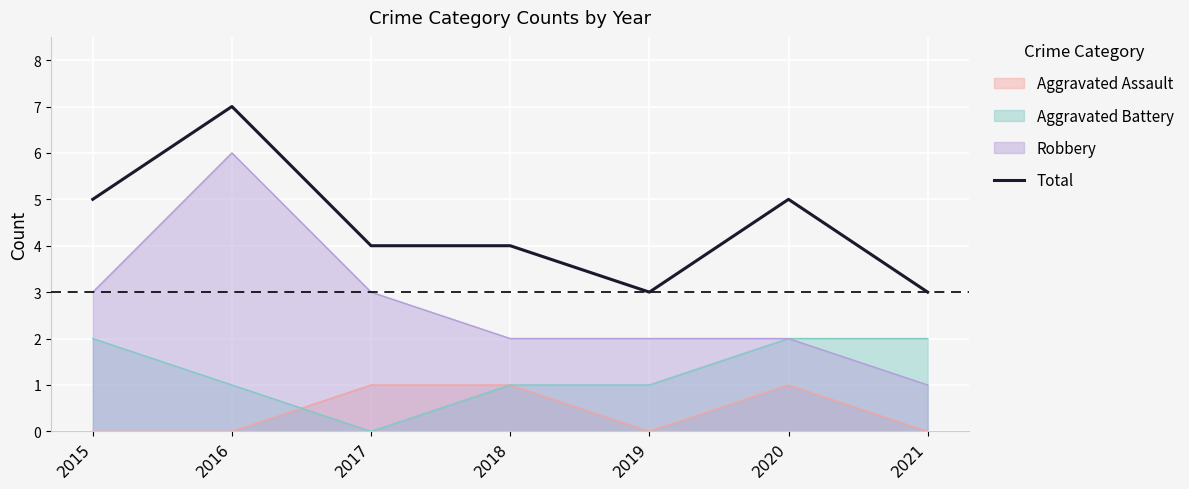

What is the sum of the values at 2019 and 2016?

10